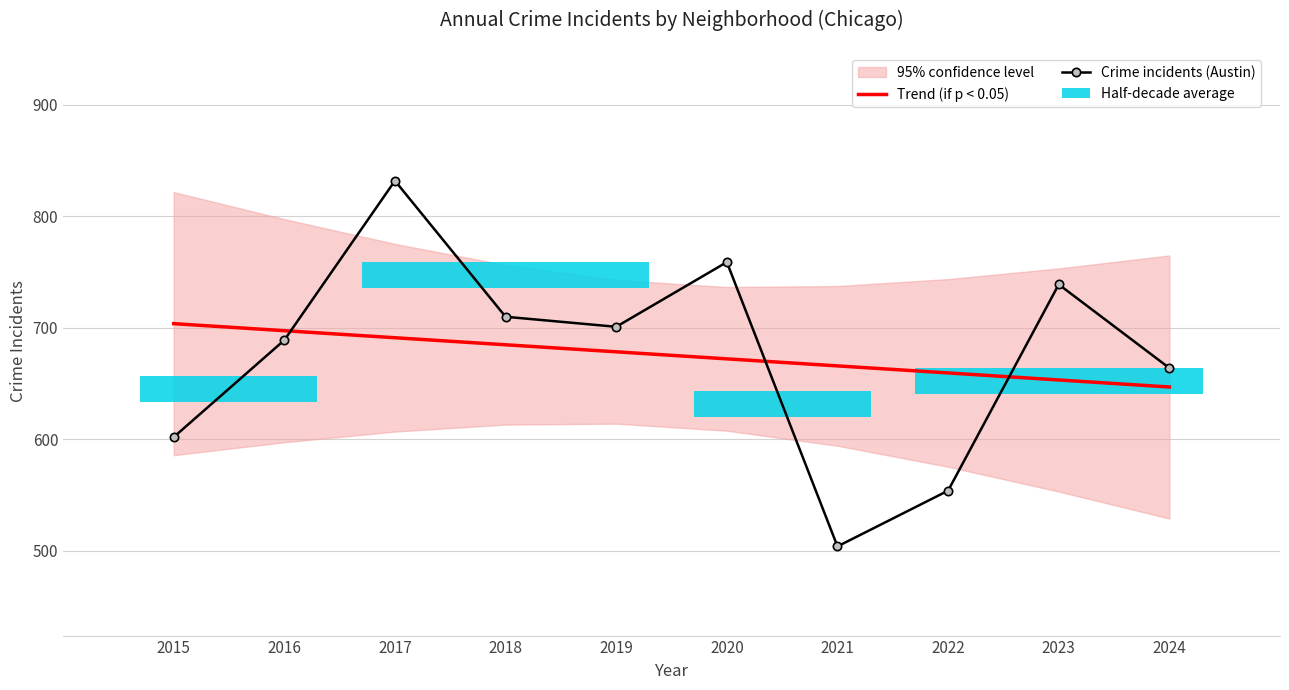

What is the value of the Trend (if p < 0.05) bar at the 6th from the left?

672.2